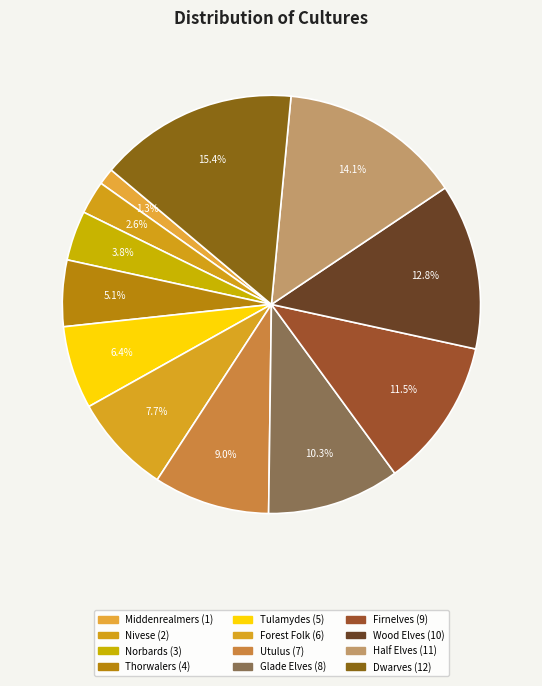

Is the sum of Nivese and Wood Elves greater than half?

No